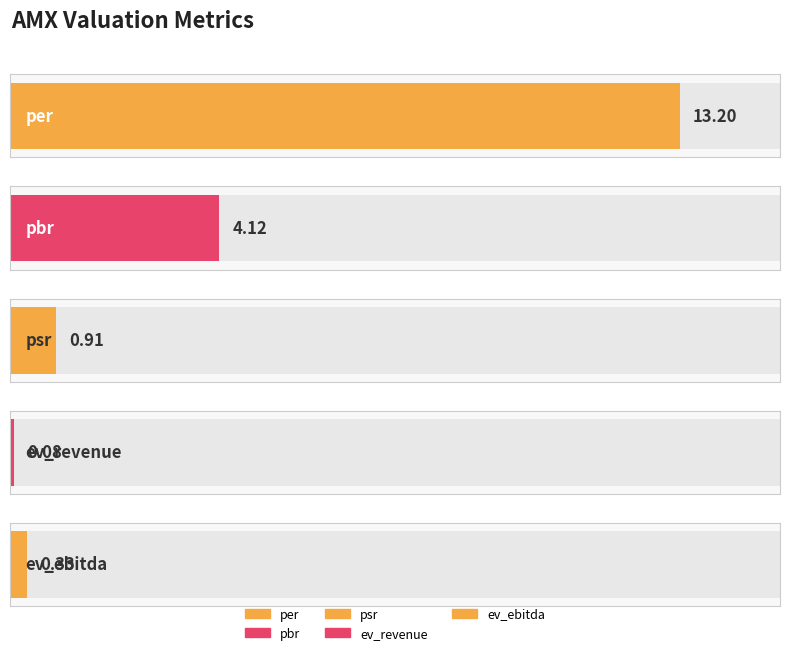

Reading left to right, list all the values displayed in this chart.

13.2	4.1	0.9	0.1	0.3